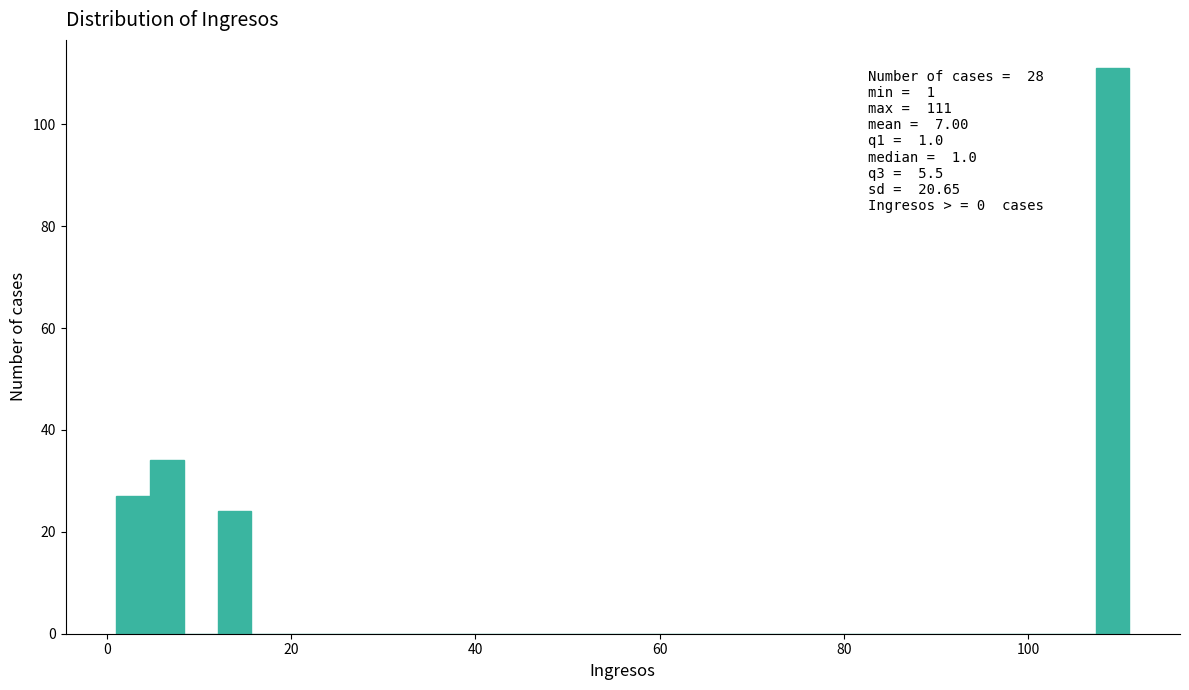

Around what value on the x-axis is the tallest bar? Give the approximate position of its centre, as read against the axis.

110